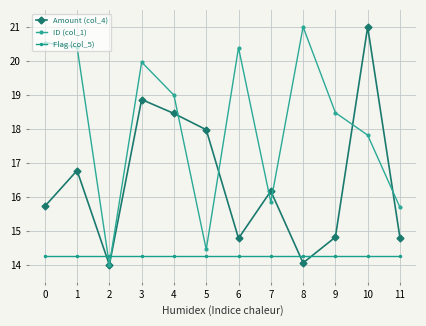

How many data points in Amount (col_4) are above 16?

6